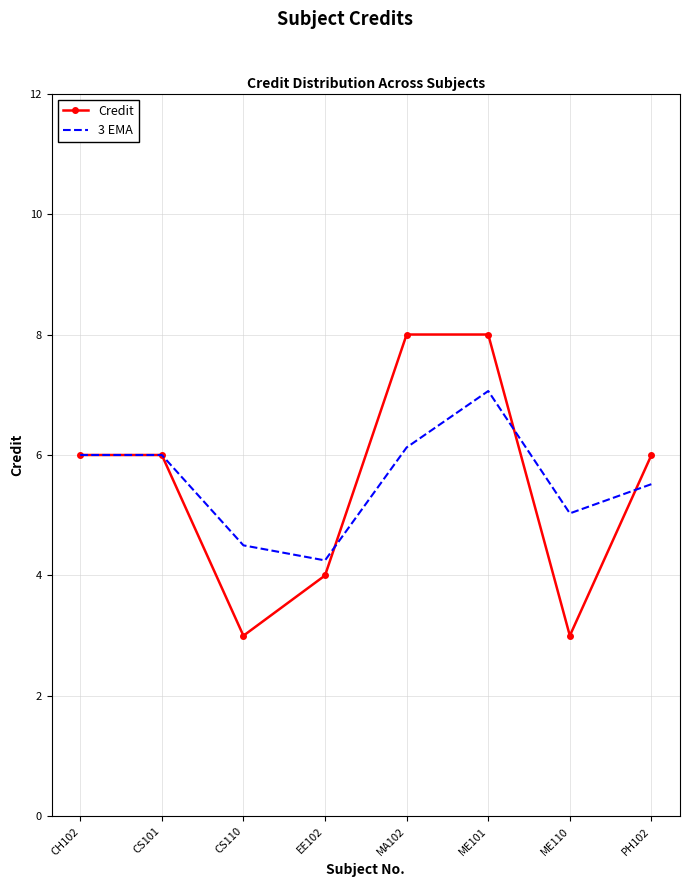

What is the sum of all Credit values?

44.0